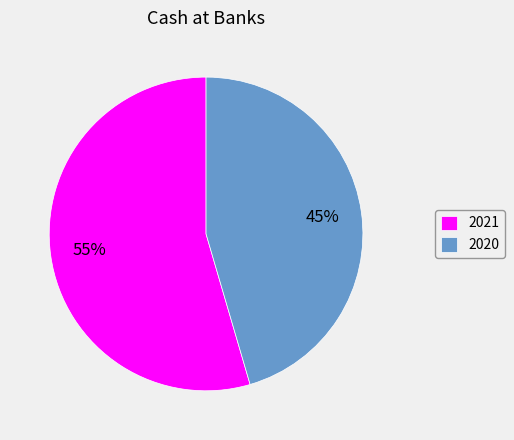

Which slice is the smallest?

2020